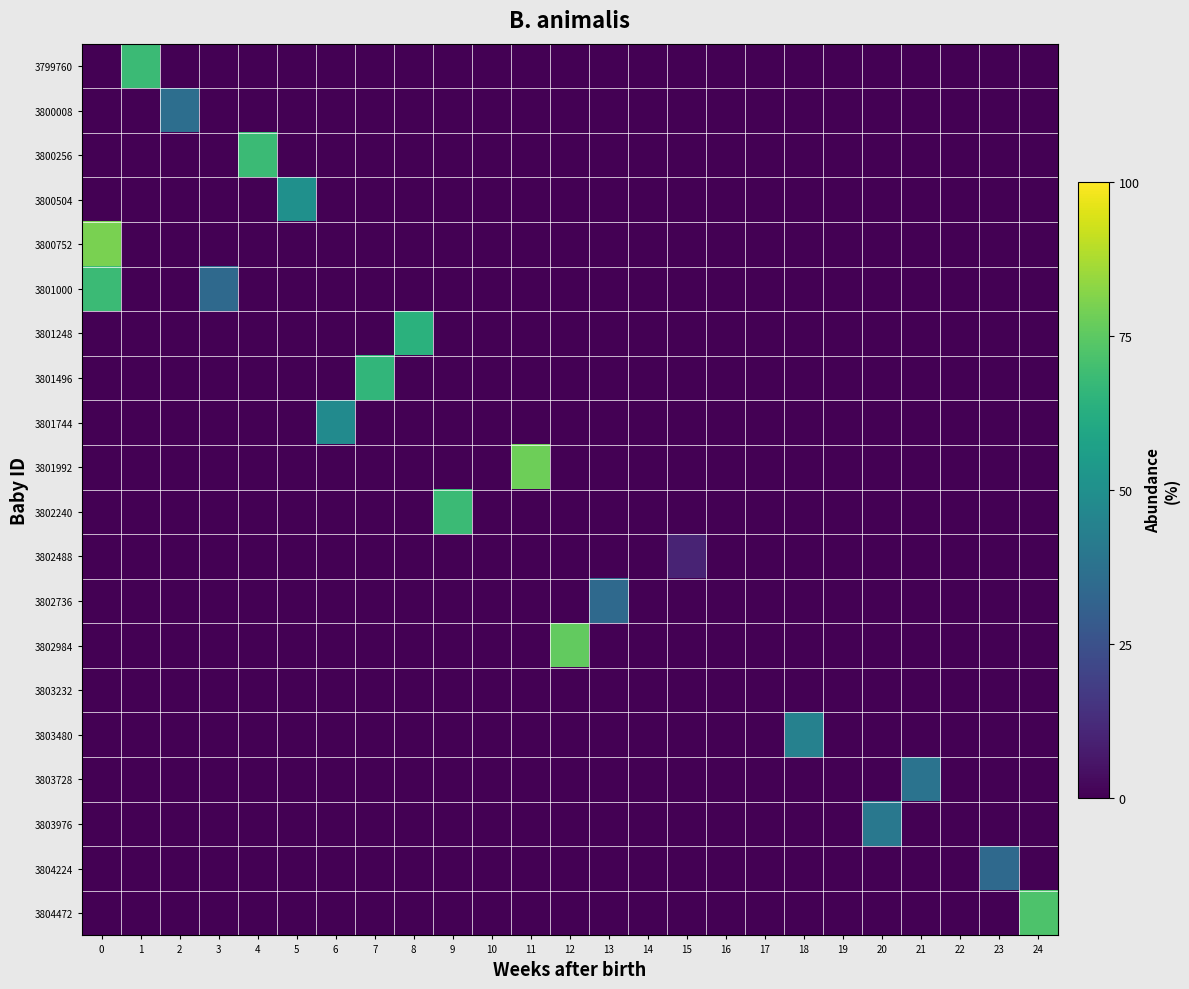

Which series has the largest range (max minus min)?

row_4